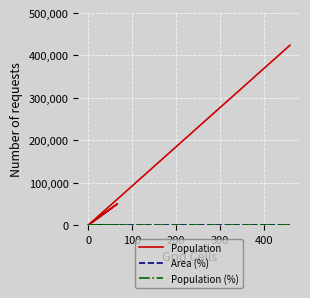

Between 400 and −100, which is larger?

400